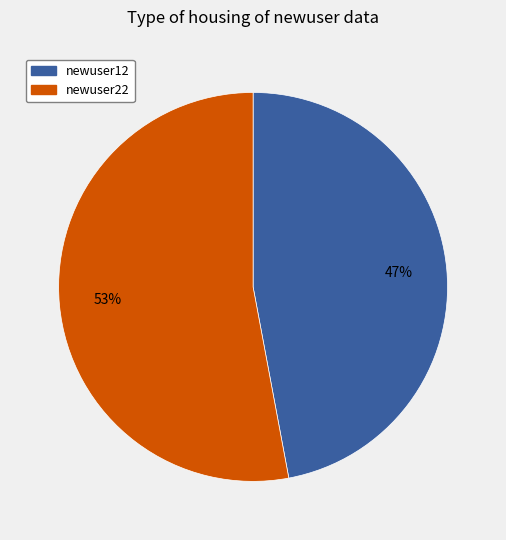

To the nearest percent, what is the combined percentage of newuser12 and newuser22?

100%